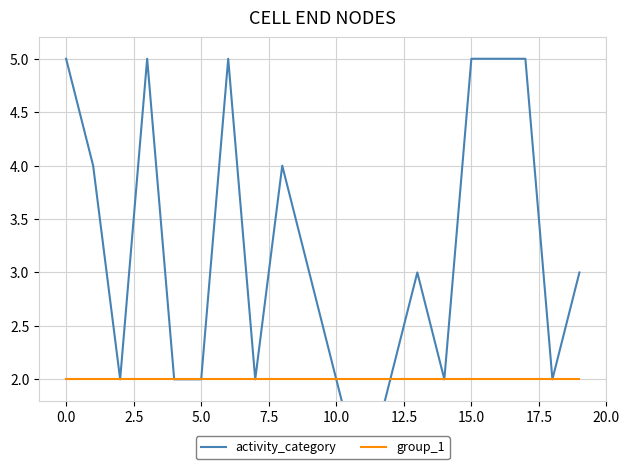

Is this an area chart (filled region under the line)?

No